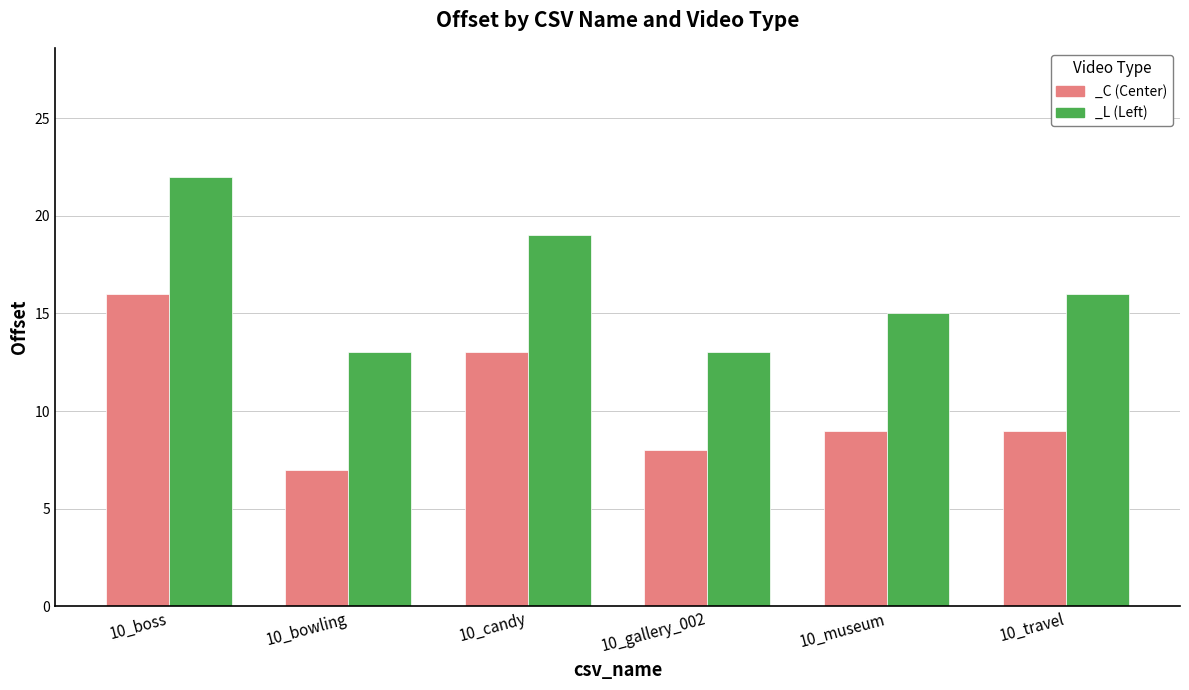

How many groups of bars are there?

6